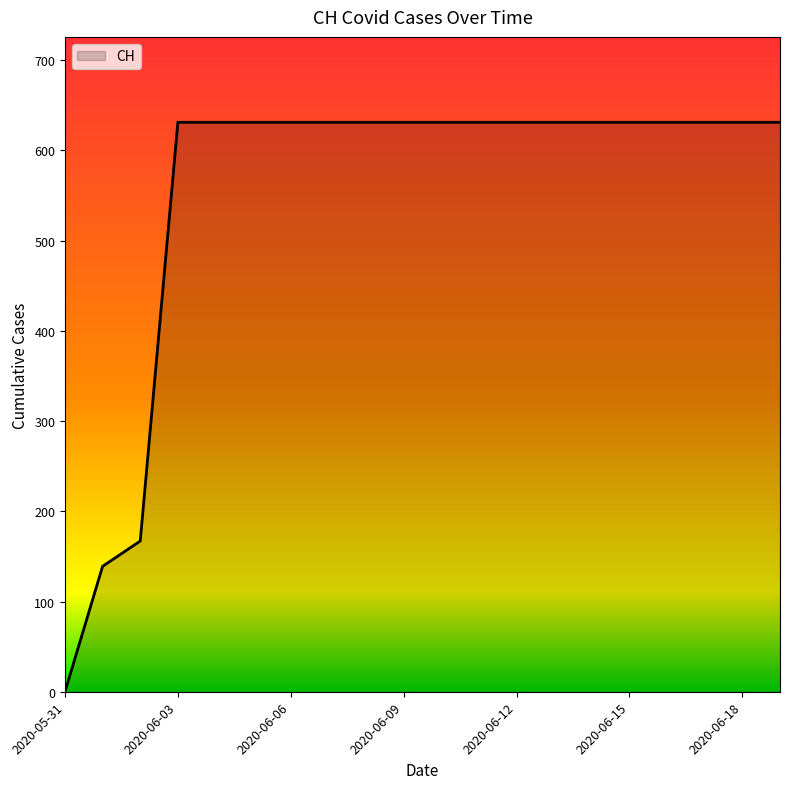

What is the difference between the maximum and minimum values?

631